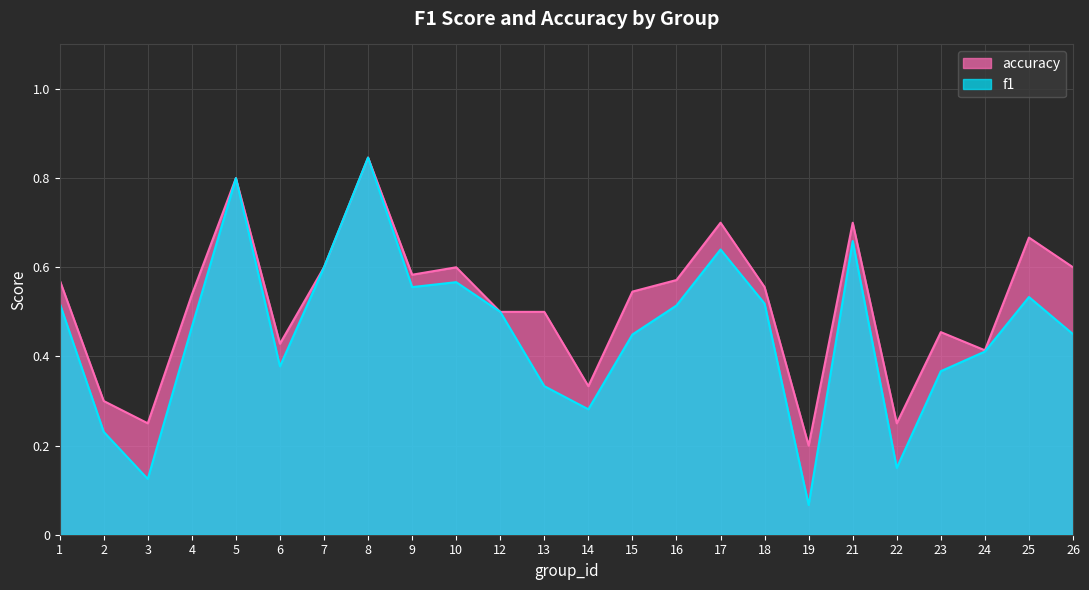

Which category has the lowest value across all series?

19